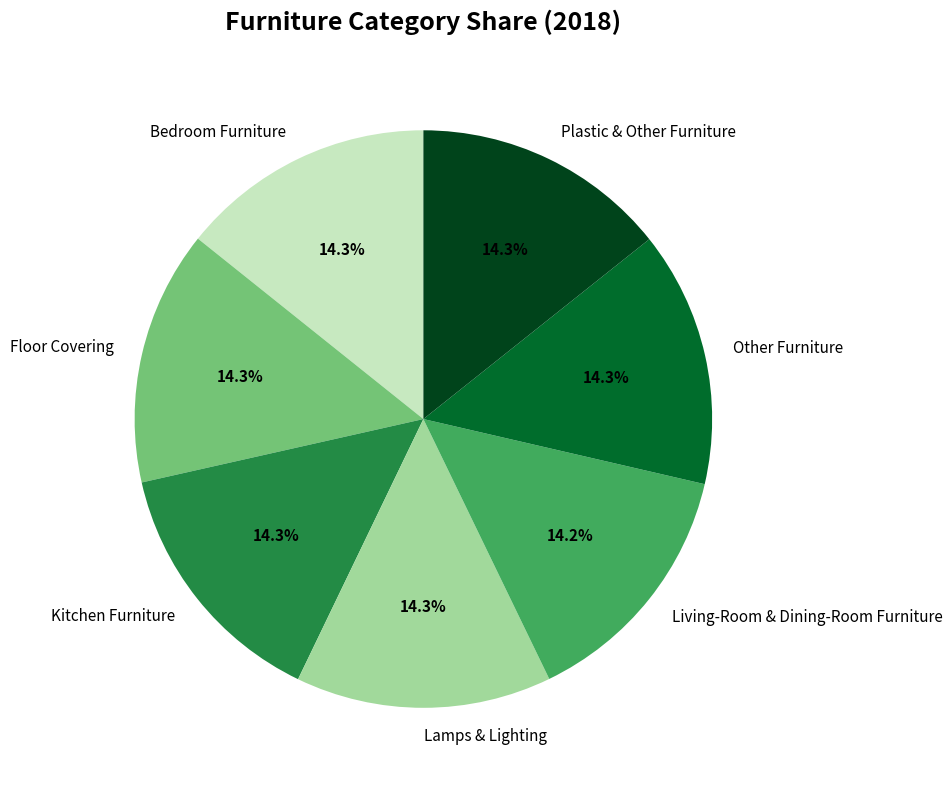

Do Lamps & Lighting and Floor Covering together represent more than half of the pie?

No